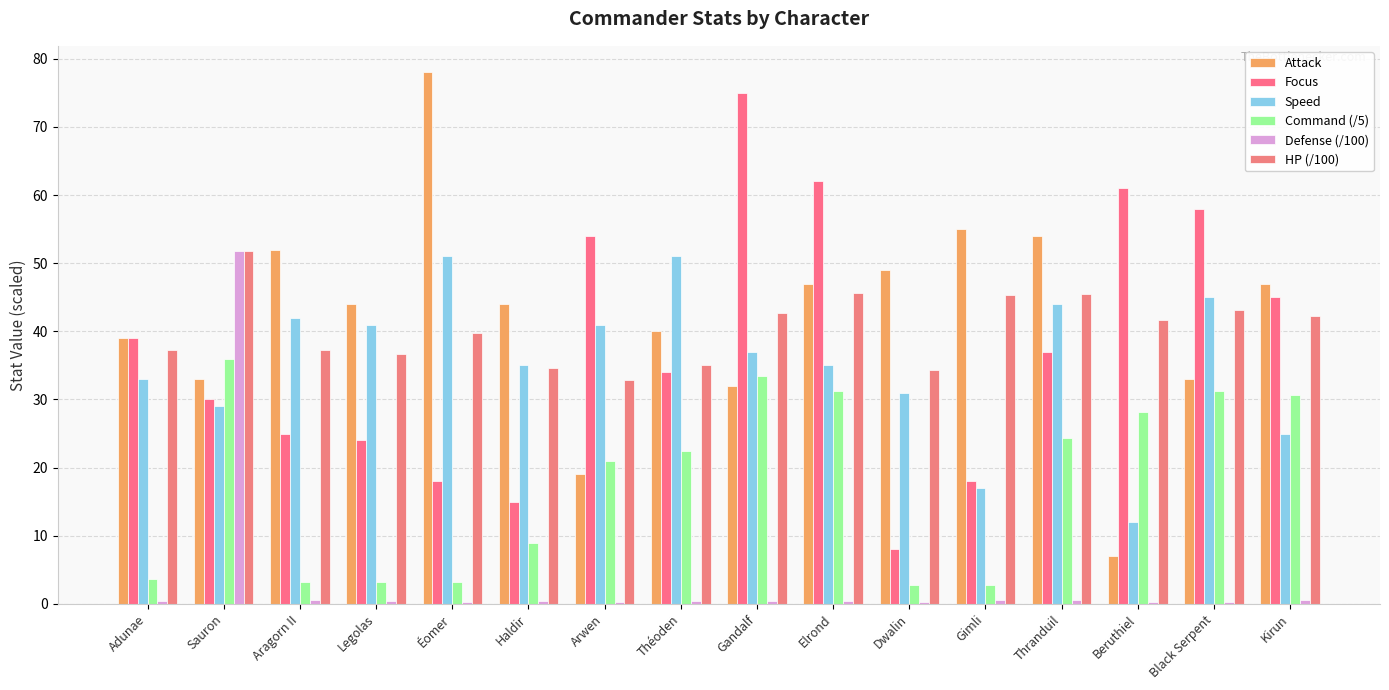

Count the number of data series in this chart.

6